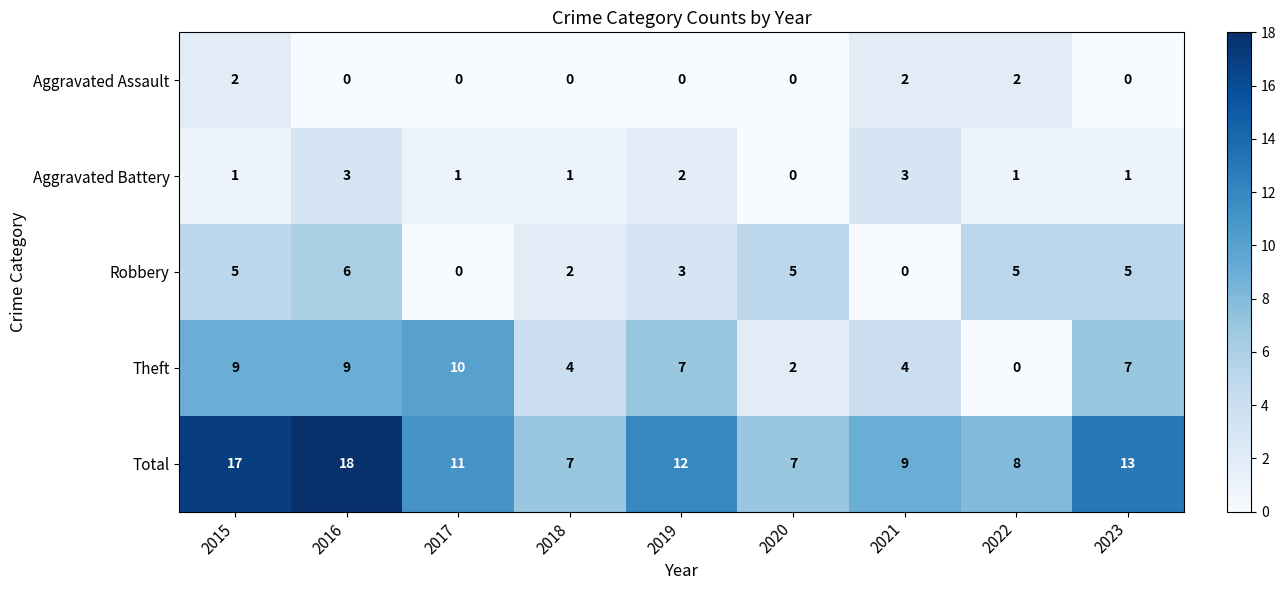

What value does the Total series have at 2021?

9